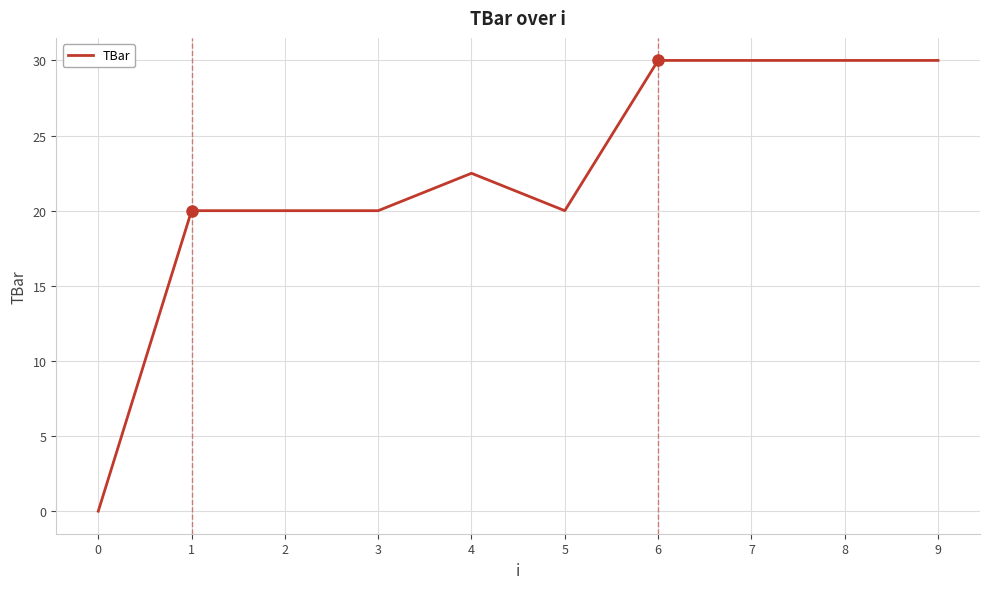

What is the greatest value displayed?

30.0